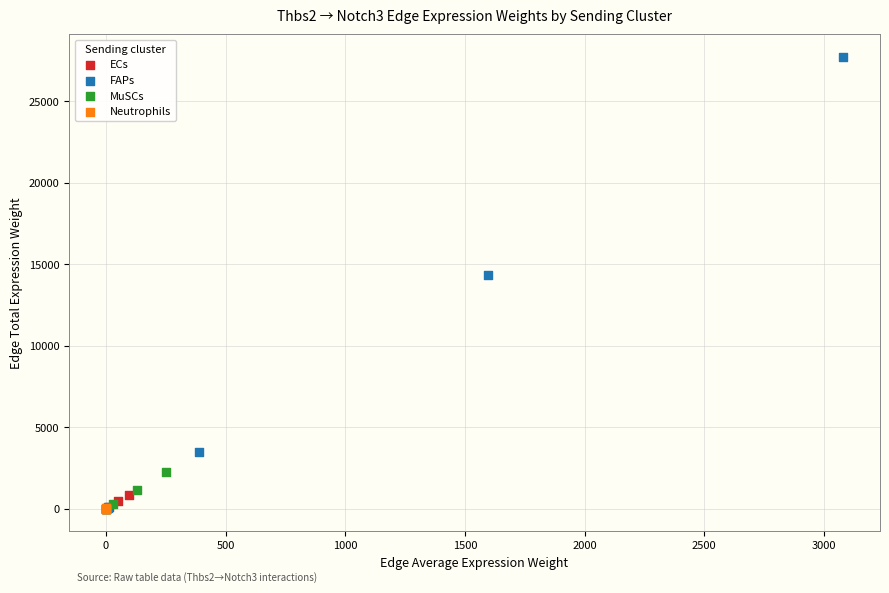

What are all the series names shown in the legend?

ECs, FAPs, MuSCs, Neutrophils